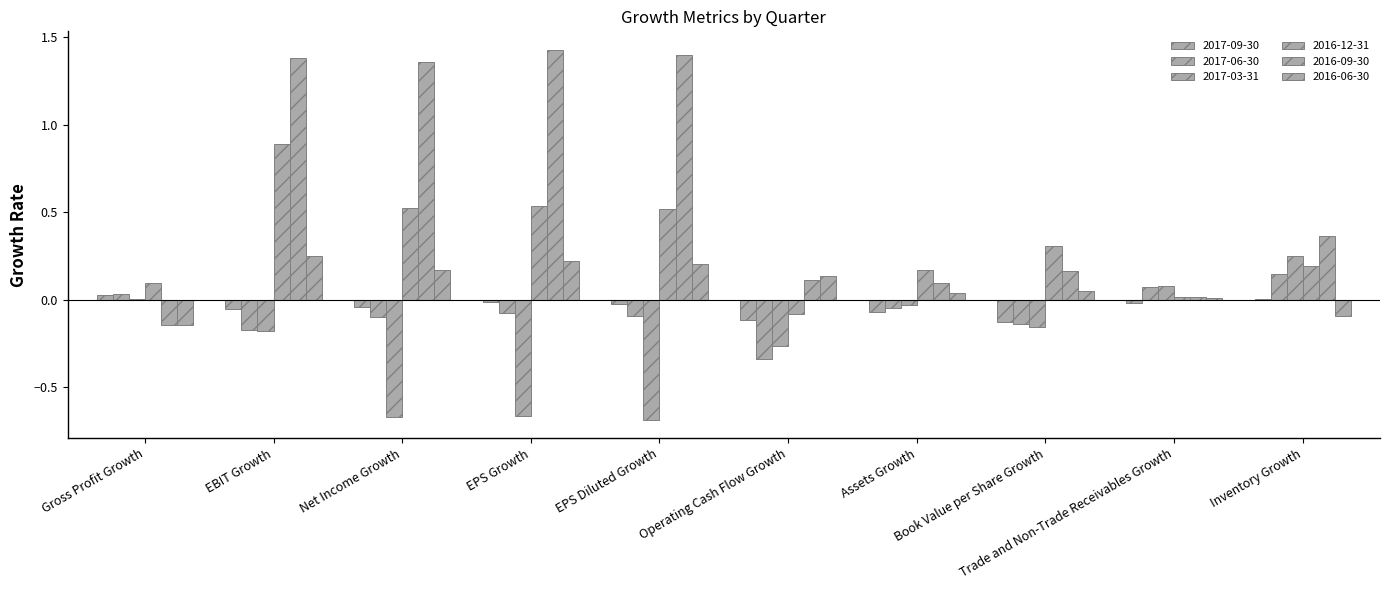

Are the bars grouped side by side (vs. stacked)?

Yes